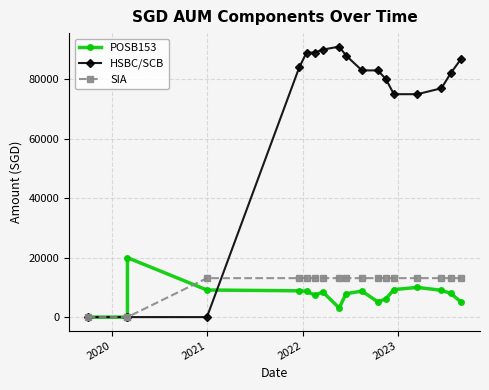

Reading left to right, extract all data points from this chart.

POSB153: 0.0	0.0	20000.0	9117.0	8848.0	8672.0	7372.0	8462.0	3067.0	7877.0	8751.0	5099.0	6195.0	9251.0	10000.0	9000.0	8000.0	5000.0
HSBC/SCB: 0.0	0.0	0.0	0.0	84000.0	89000.0	89000.0	90000.0	91000.0	88000.0	83000.0	83000.0	80000.0	75000.0	75000.0	77000.0	82000.0	87000.0
SIA: 0.0	0.0	0.0	13108.5	13108.5	13108.5	13108.5	13108.5	13108.5	13108.5	13108.5	13108.5	13108.5	13108.5	13108.5	13108.5	13108.5	13108.5